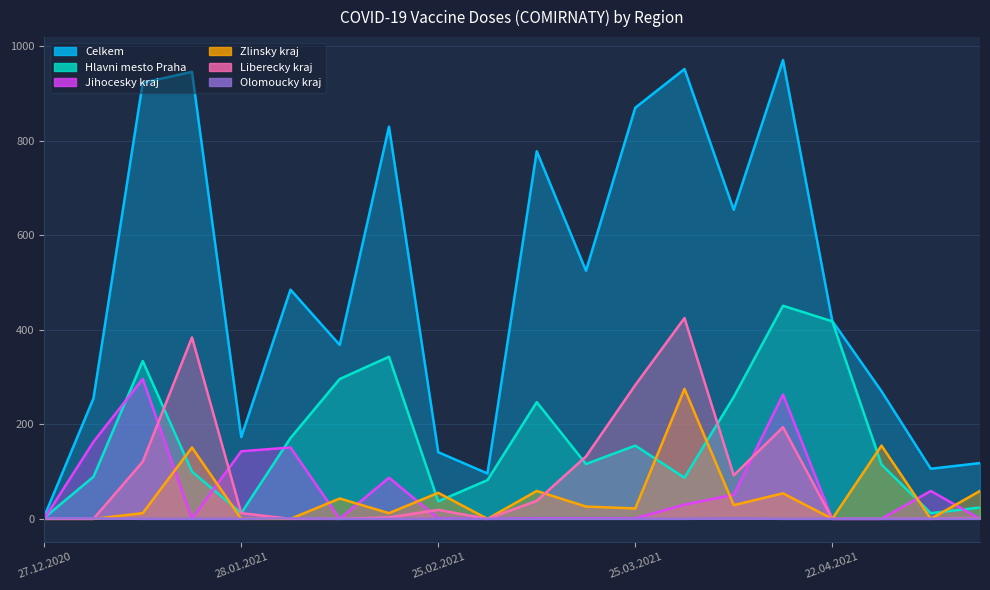

The Celkem series shows 5 at 27.12.2020. True or false?

True